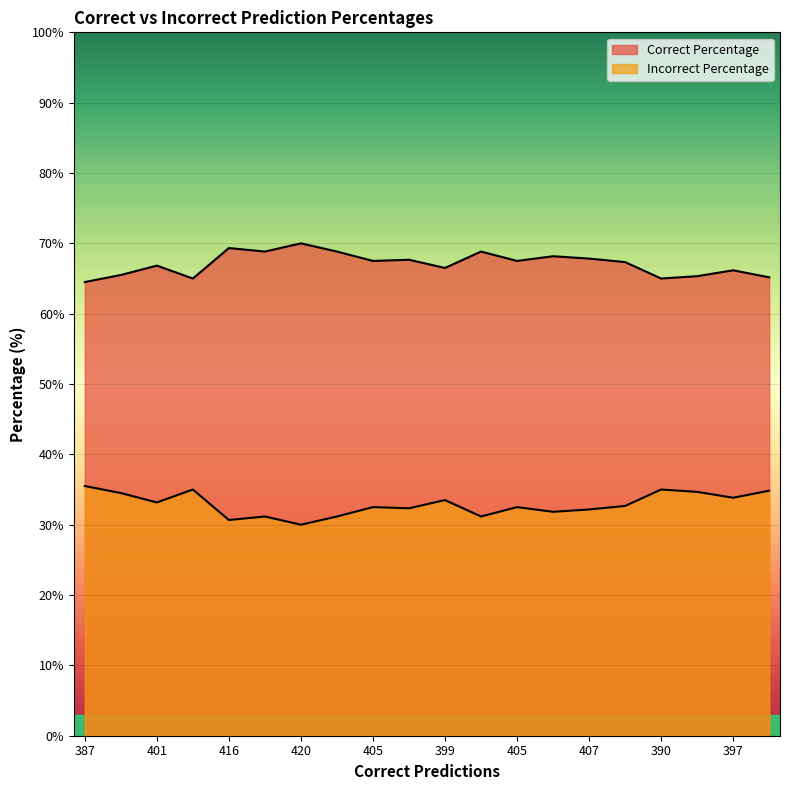

List the series in order of their overall mean, lowest first.

Incorrect Percentage, Correct Percentage